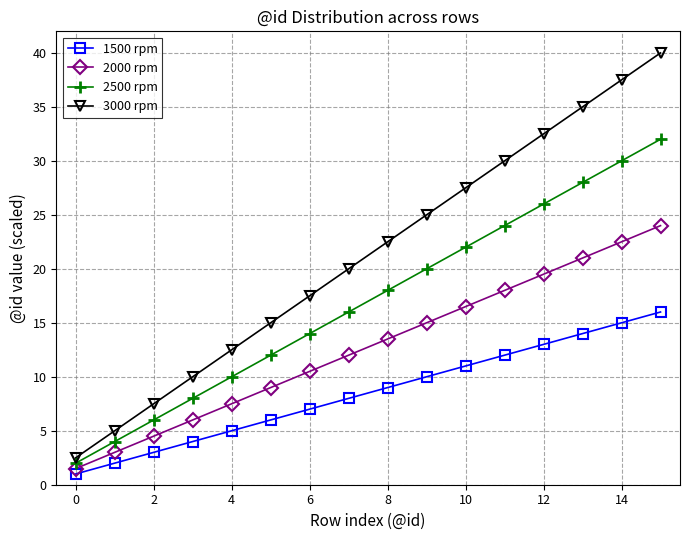

True or false: 1500 rpm and 2000 rpm intersect in this chart.

False